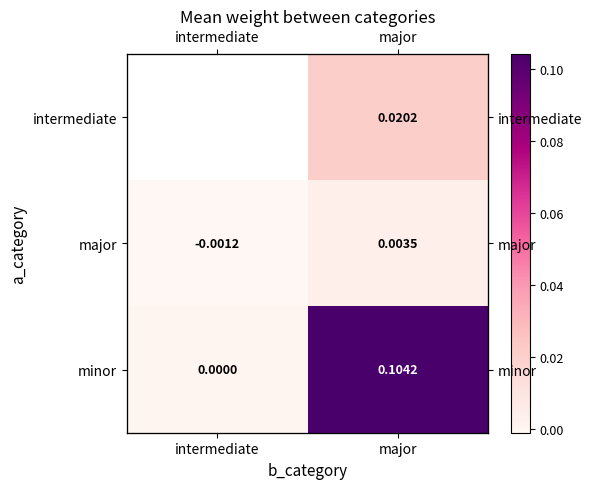

The major series shows 0.0 at major. True or false?

True